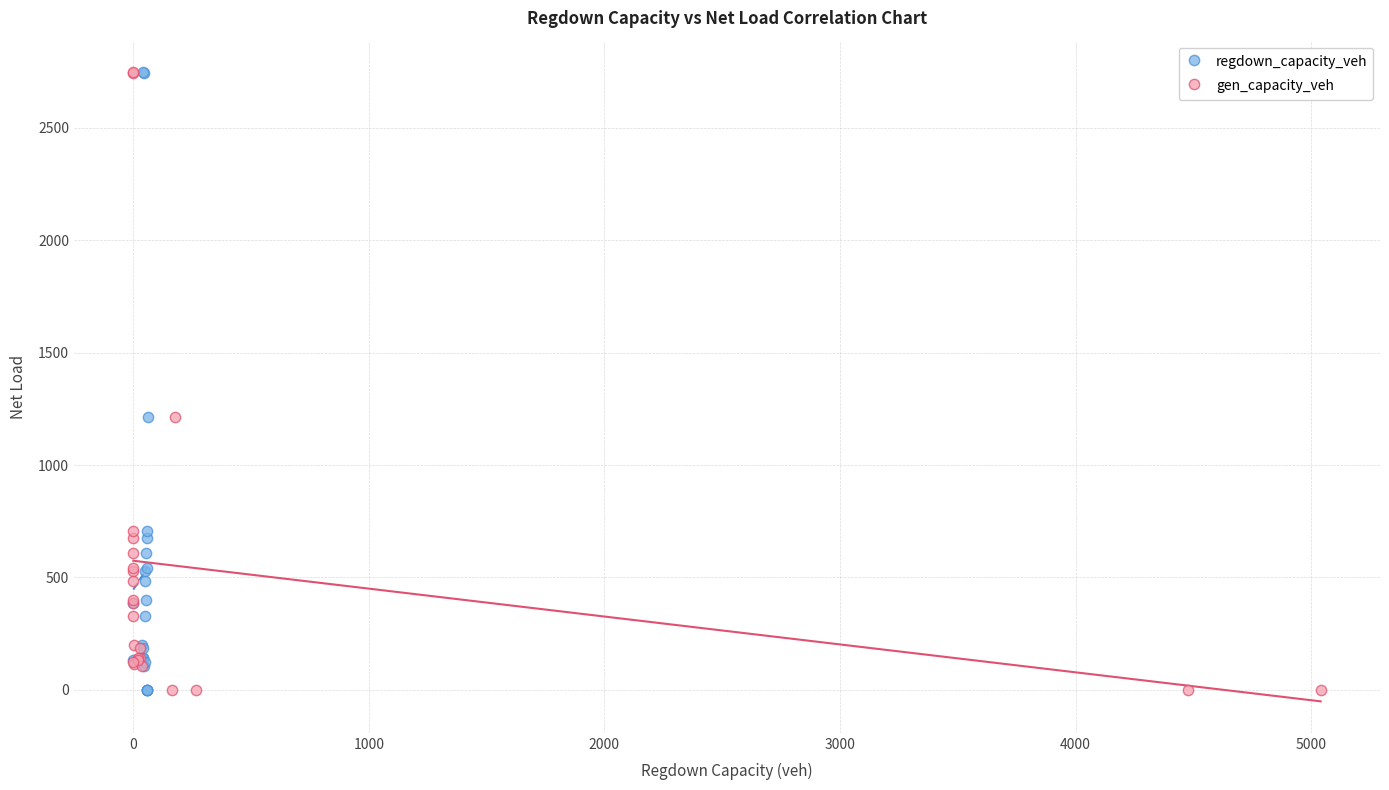

What are all the series names shown in the legend?

regdown_capacity_veh, gen_capacity_veh